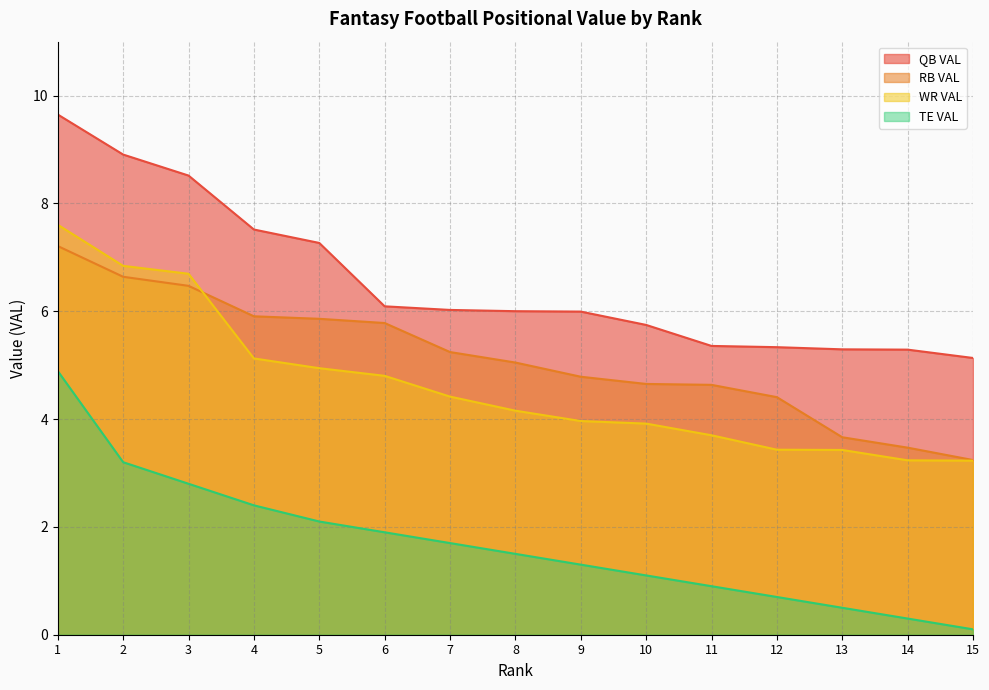

What is the difference between the second highest and minimum values in the WR VAL series?

3.6